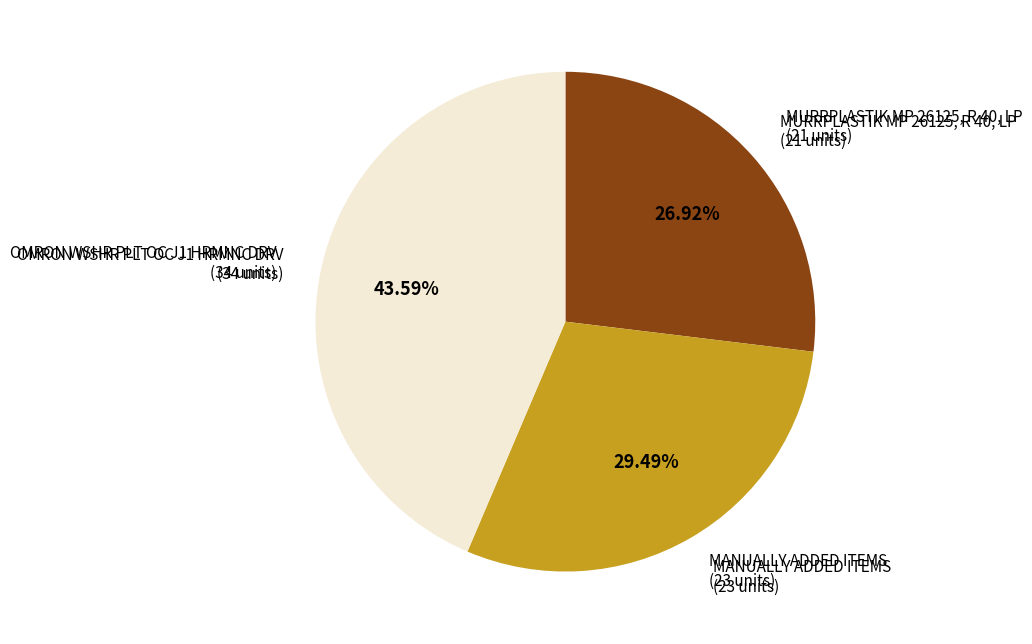

Is there any slice that represents more than half of the pie?

No